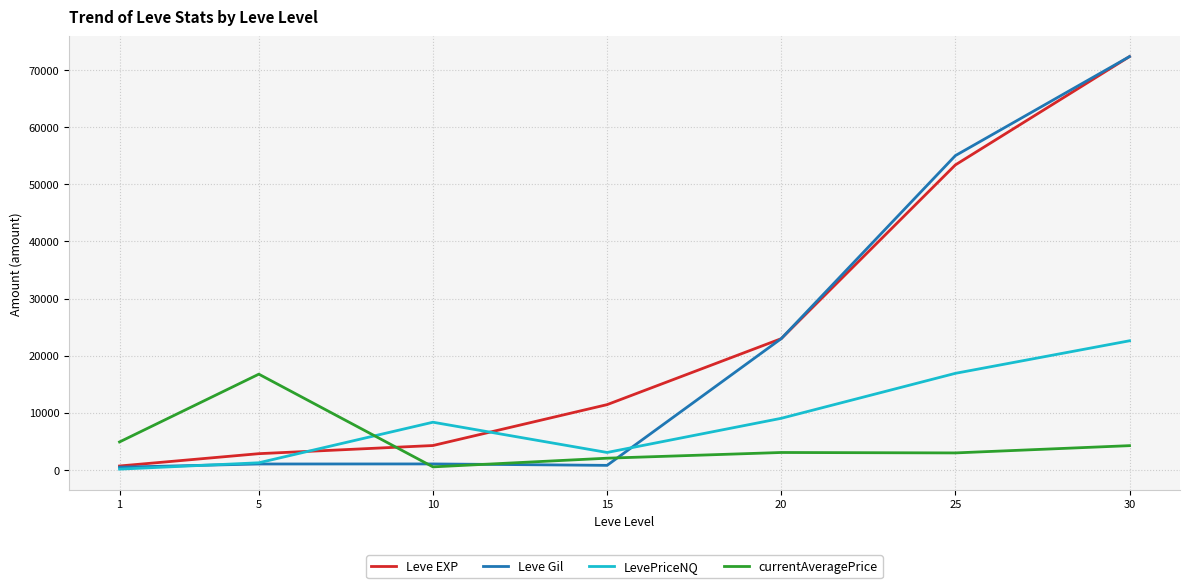

Which category has the lowest value in the currentAveragePrice series?

10